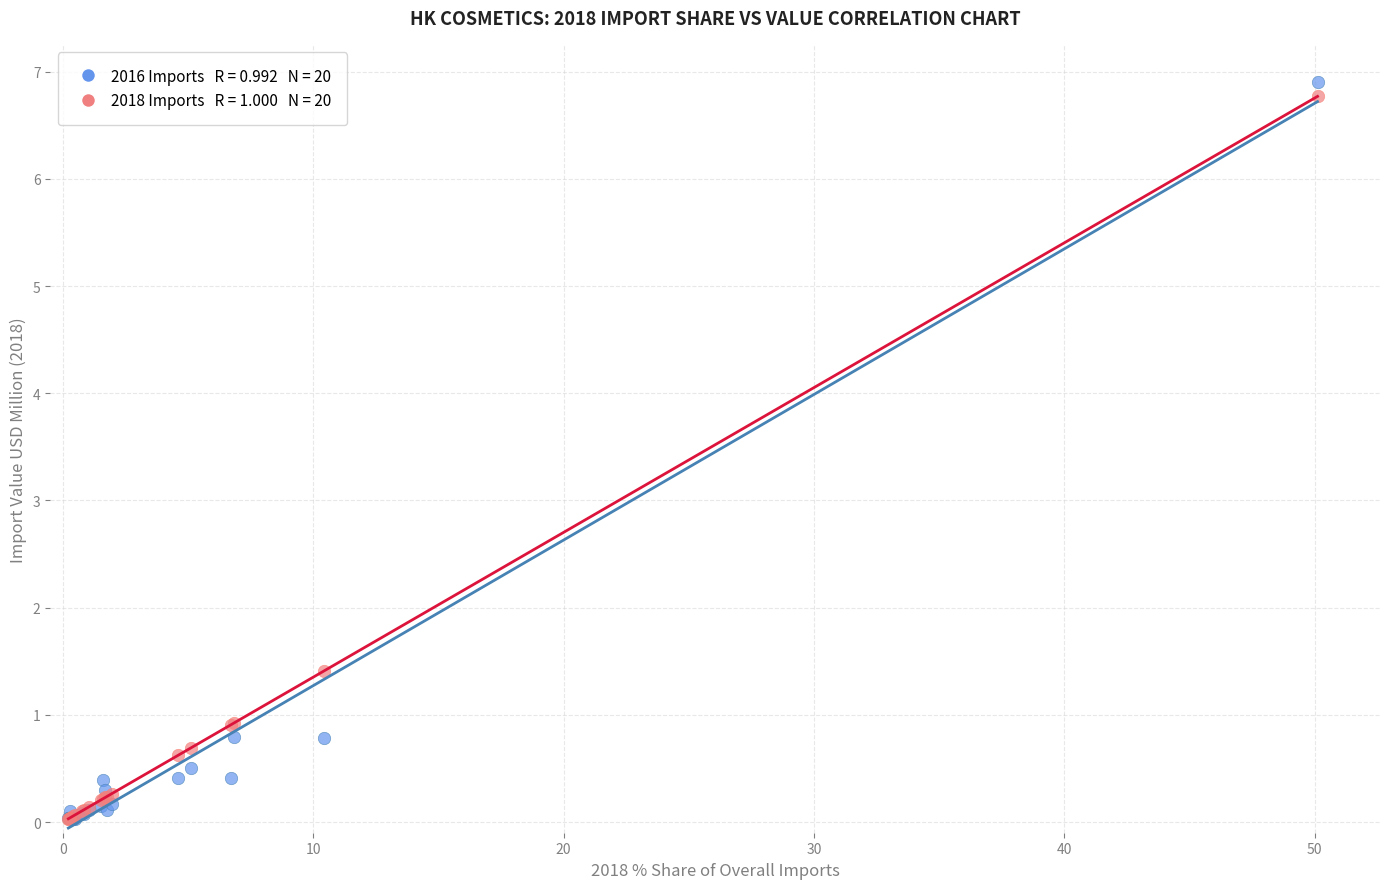

Across all series, what Y value is closest to 3?

1.4